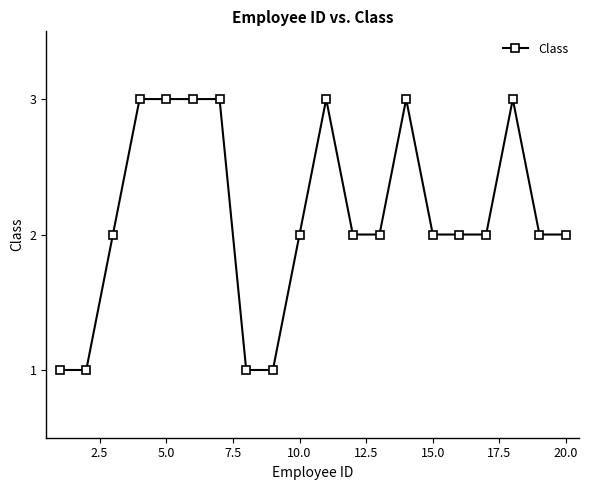

What is the sum of all values?

43